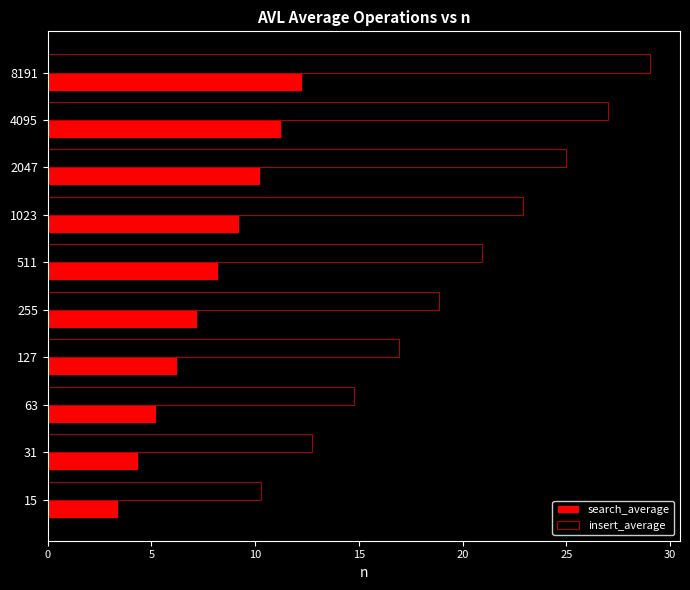

What is the average value of the insert_average series?

19.8